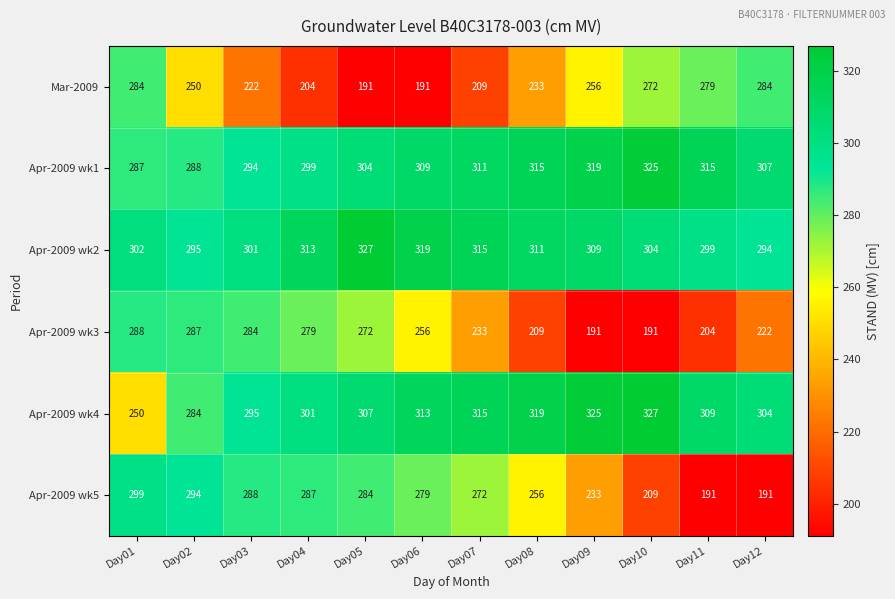

Rank the series at Day05 from highest to lowest value.

Apr-2009 wk2, Apr-2009 wk4, Apr-2009 wk1, Apr-2009 wk5, Apr-2009 wk3, Mar-2009